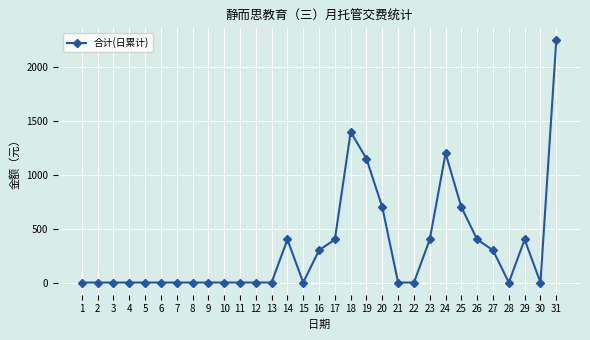

What is the maximum value shown in the chart?

2250